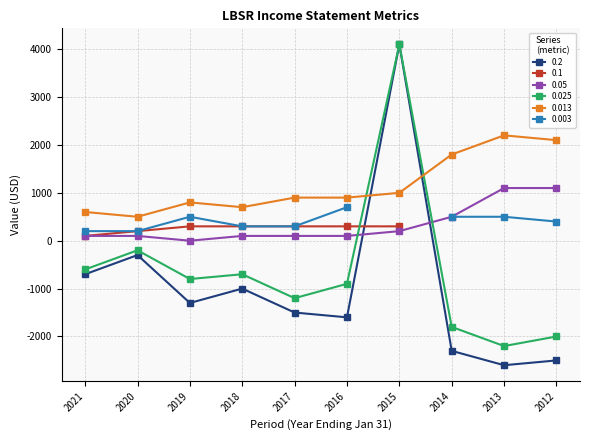

What is the approximate value of 0.025 at 2021, to the nearest 100?

-600